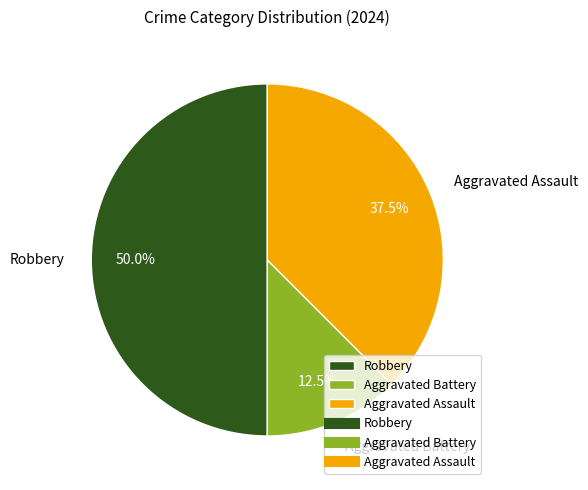

To the nearest percent, what is the difference between the Aggravated Assault and Aggravated Battery slice percentages?

25%